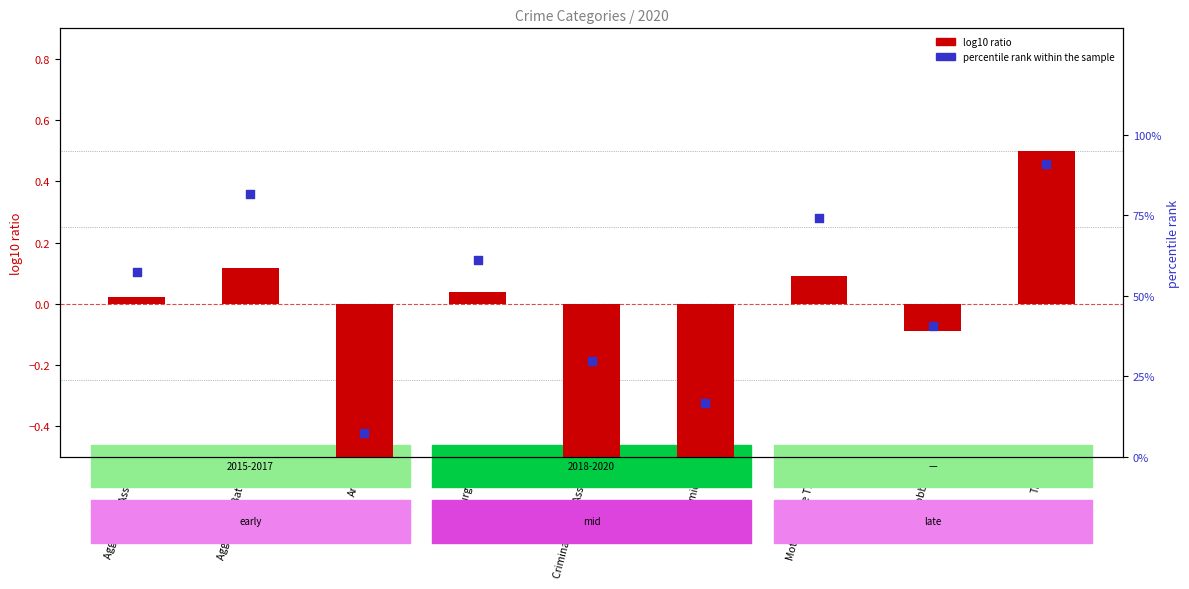

Which series has the largest total across all categories?

percentile rank within the sample